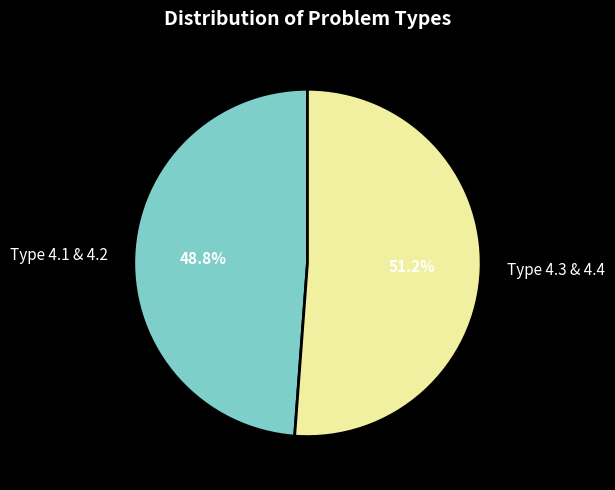

Approximately how many times larger is the value at Type 4.3 & 4.4 compared to Type 4.1 & 4.2?

1.0